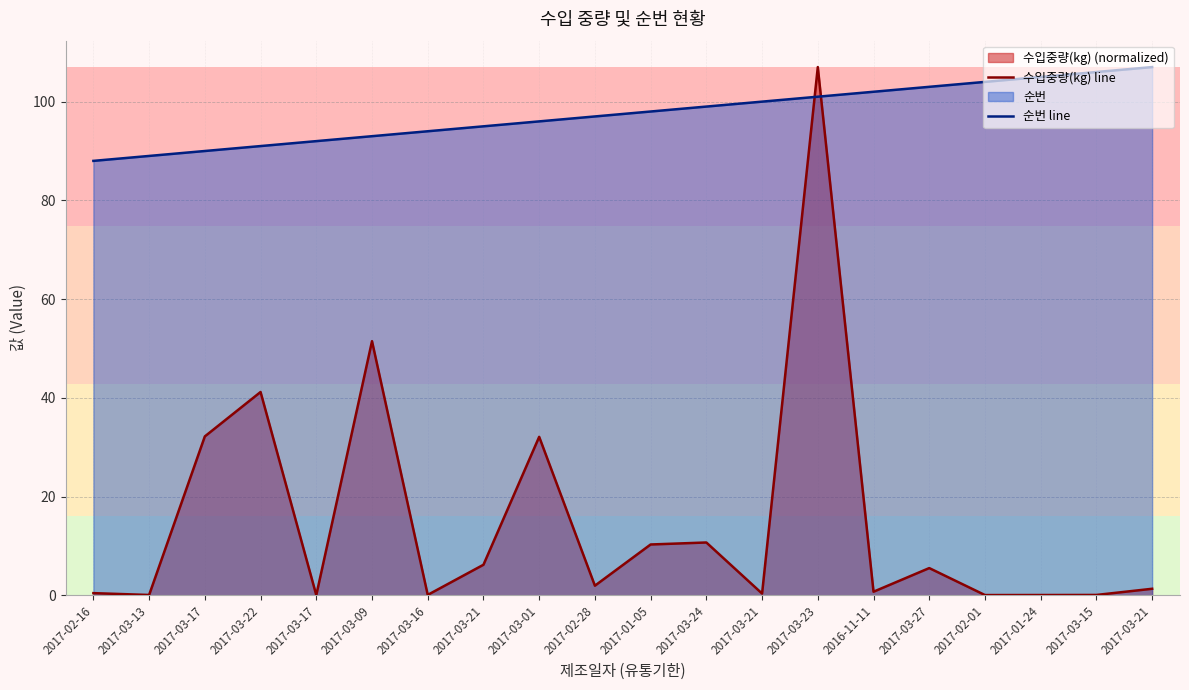

Which has a higher value, 2017-03-01 or 2017-02-28?

2017-03-01